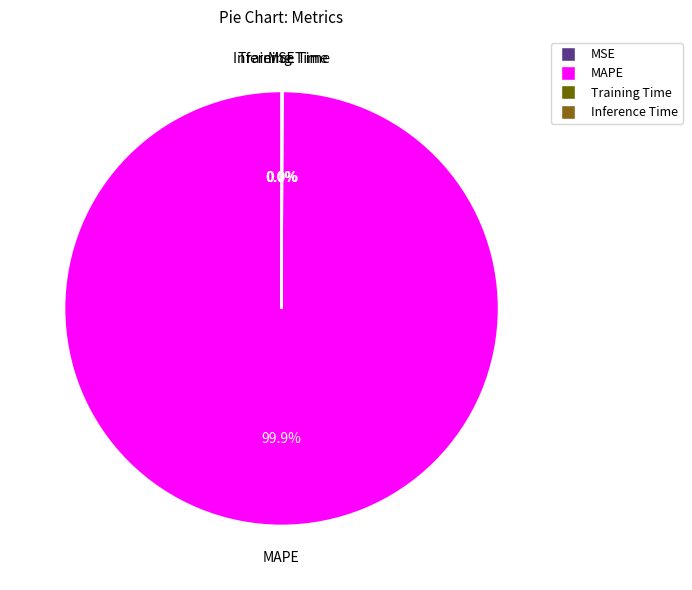

Which category accounts for the majority?

MAPE